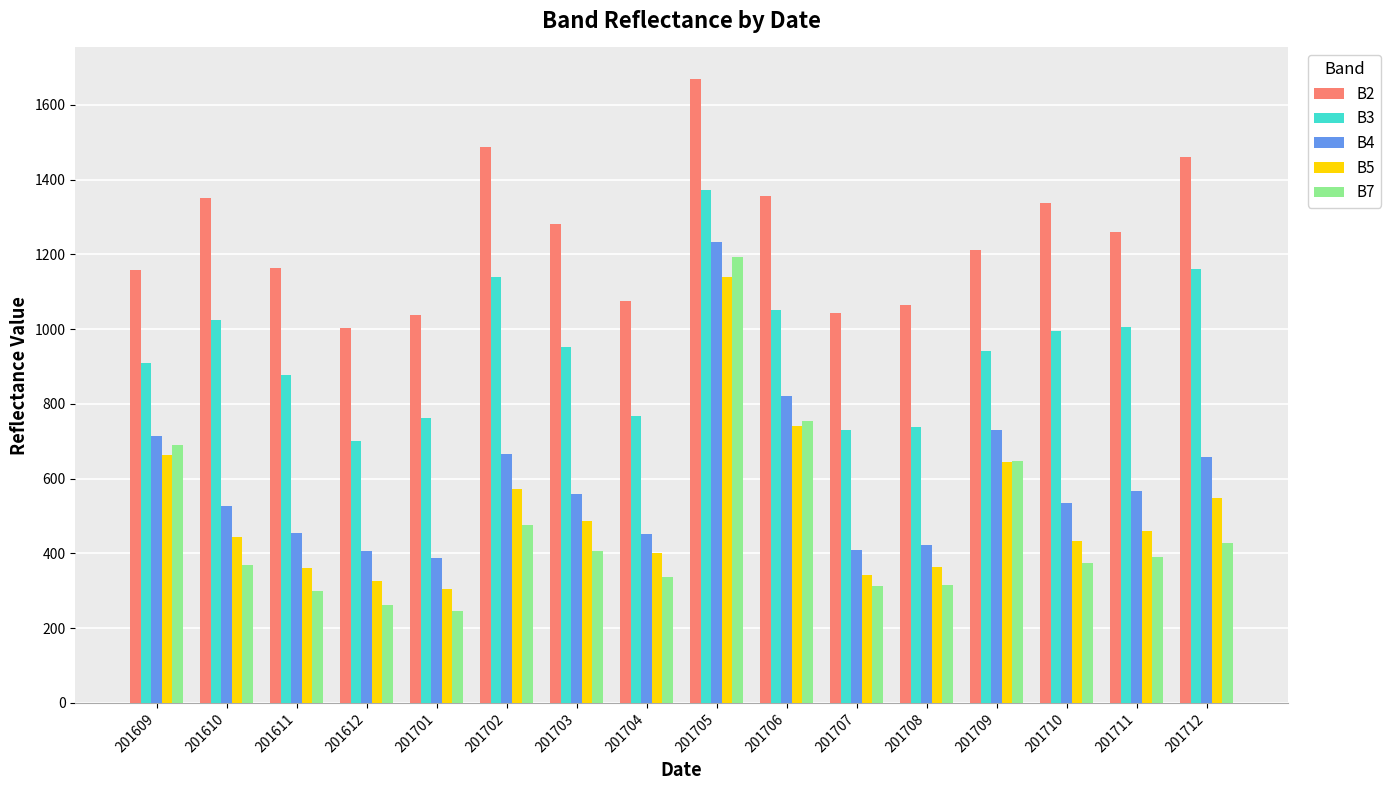

Where does the B2 series first go above 1260?

201610